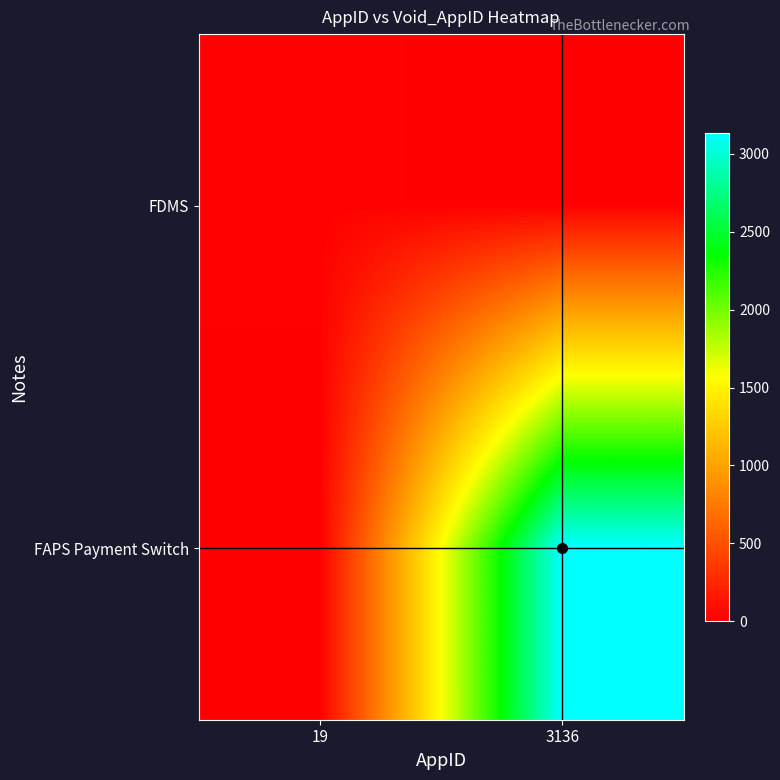

Which label corresponds to the smallest value in the chart?

3136